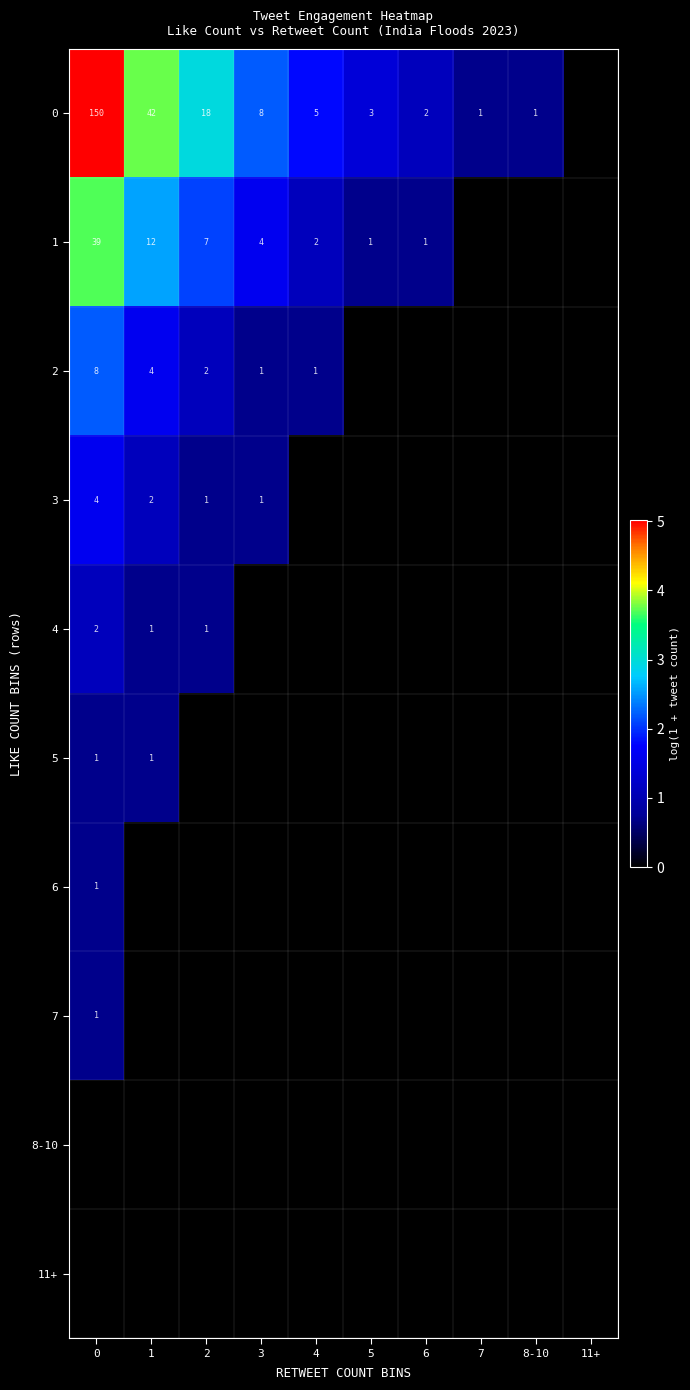

What is the total value across all series at 6?

1.8